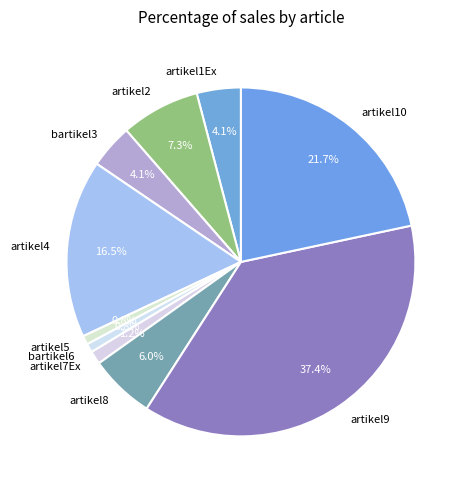

Does any single category account for the majority?

No